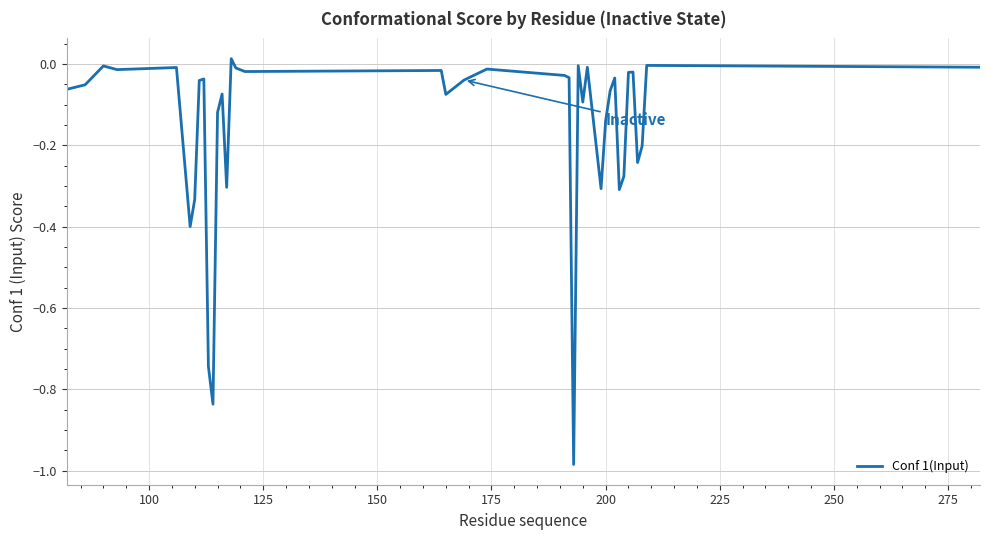

What is the difference between the maximum and minimum values?

1.0